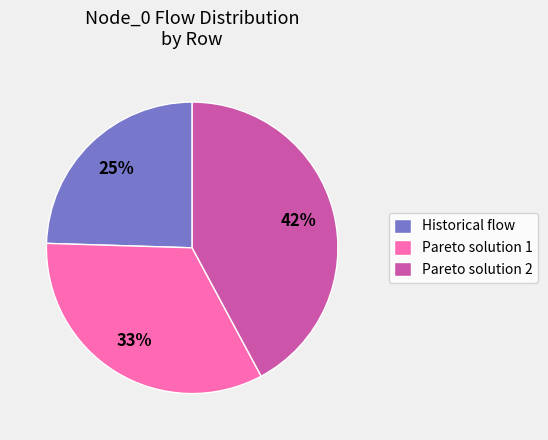

Does any single category account for the majority?

No